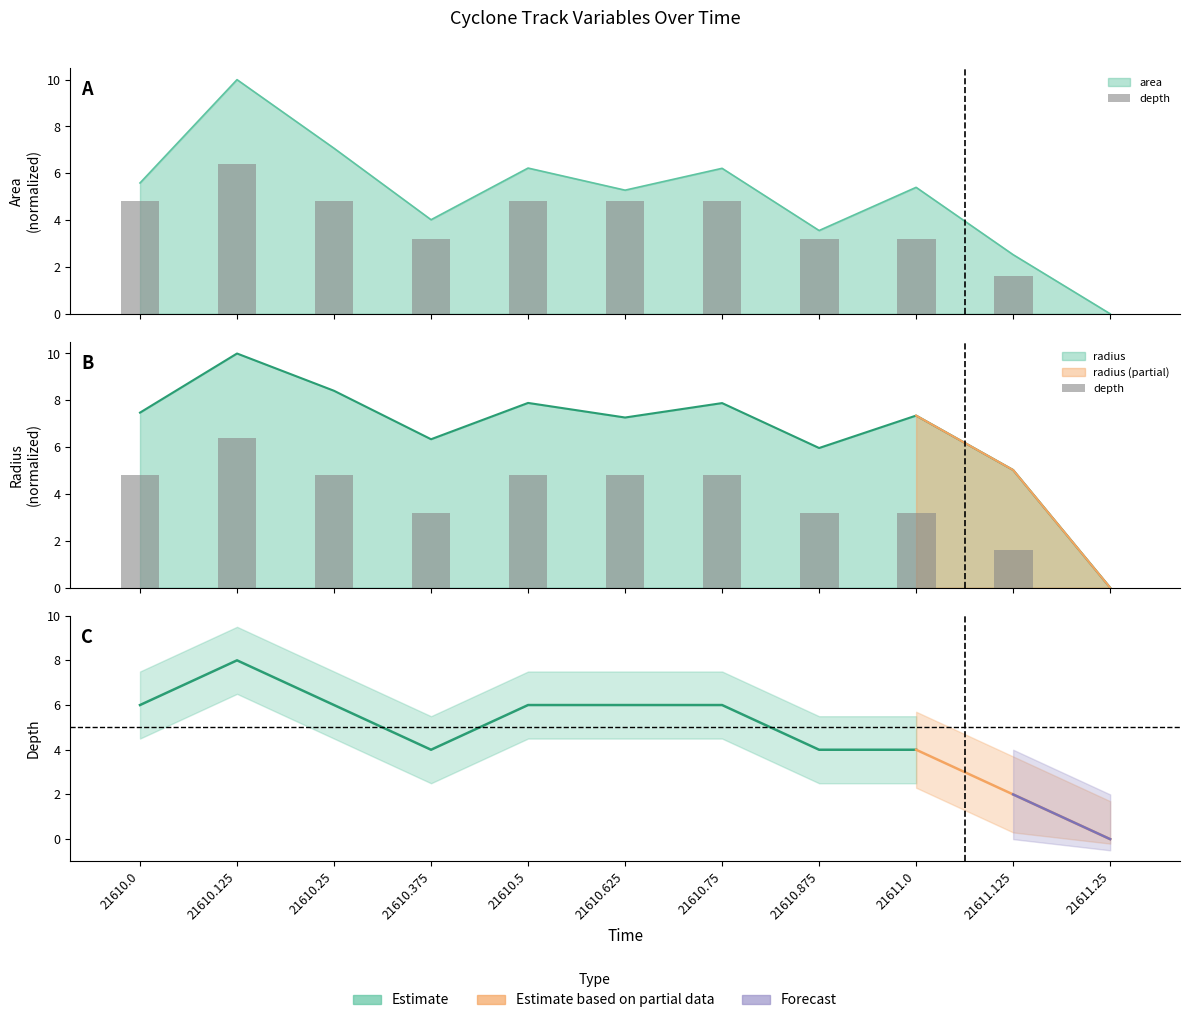

Count the number of values greater than 6.

1